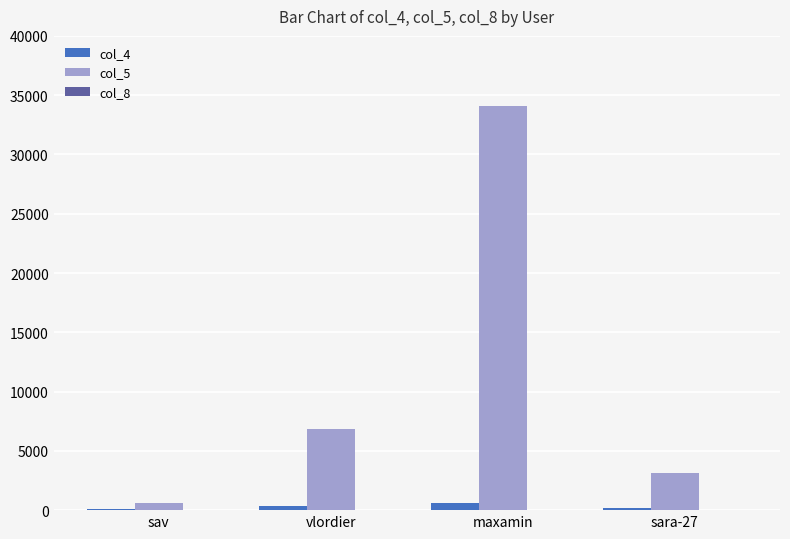

The value of col_5 at sara-27 is 5527. True or false?

False